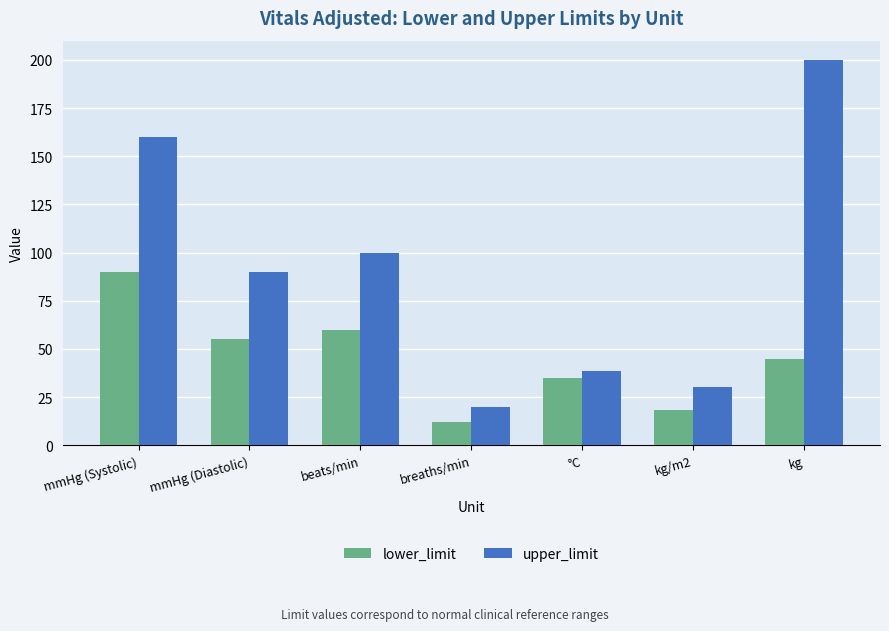

How many bars are there in each group?

2